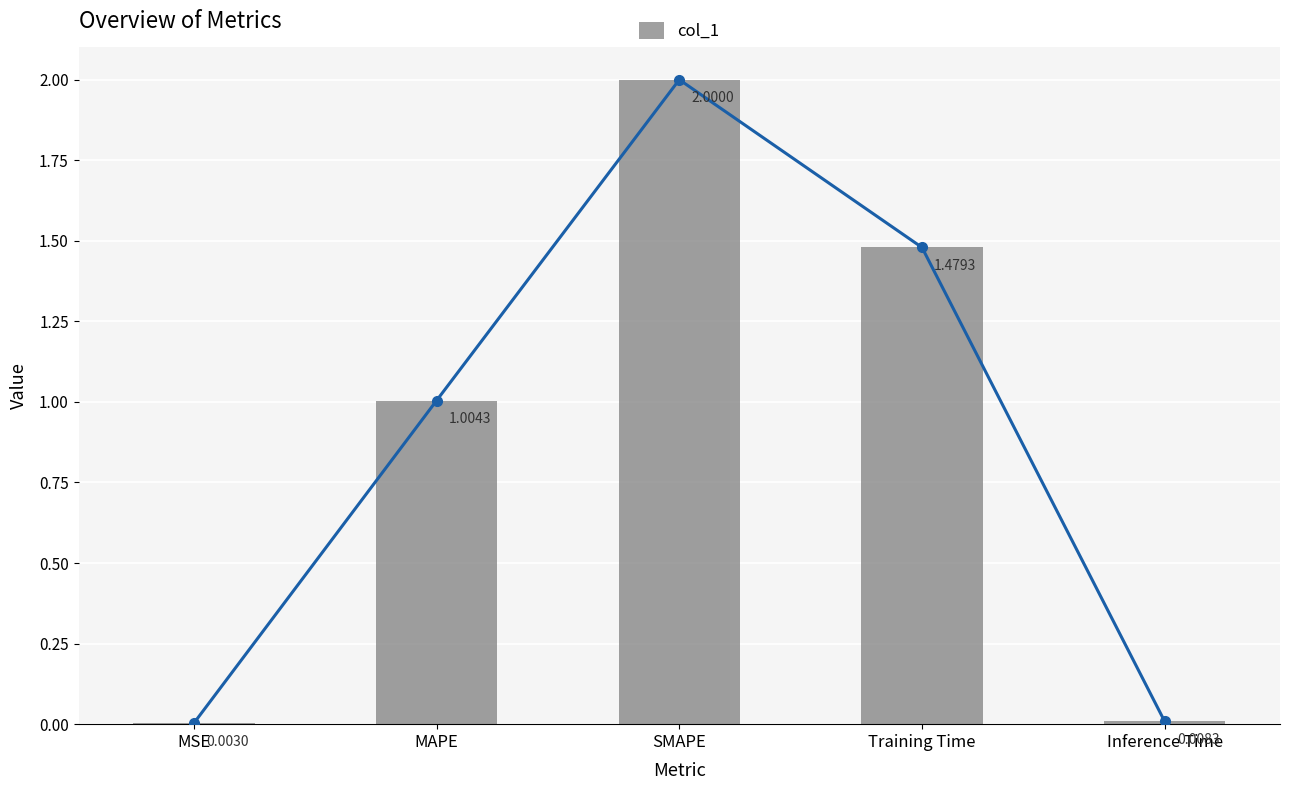

How many bars are there in total?

5